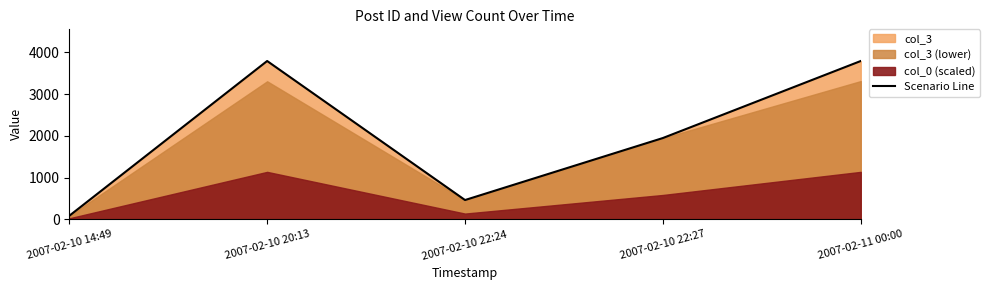

True or false: the data has more than 0 interior local peaks.

True